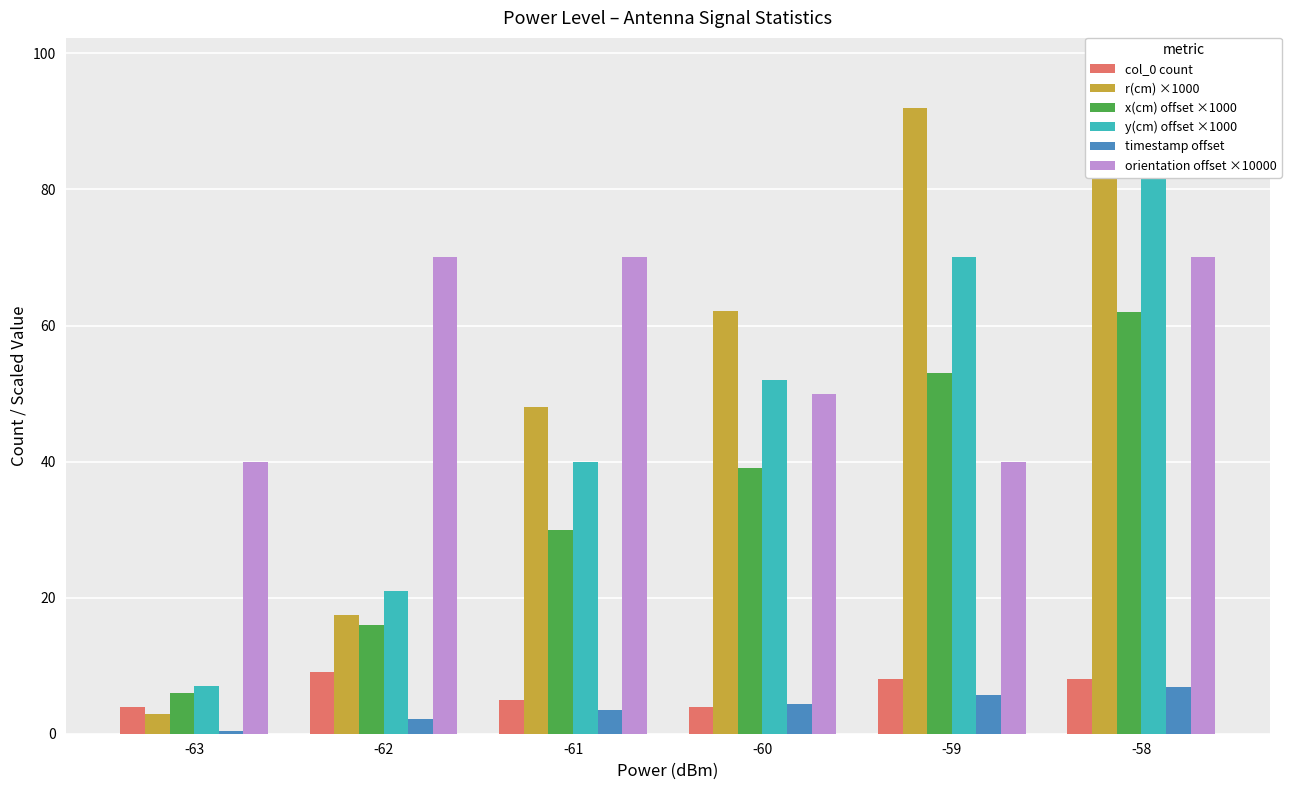

How many bars are there in total?

36